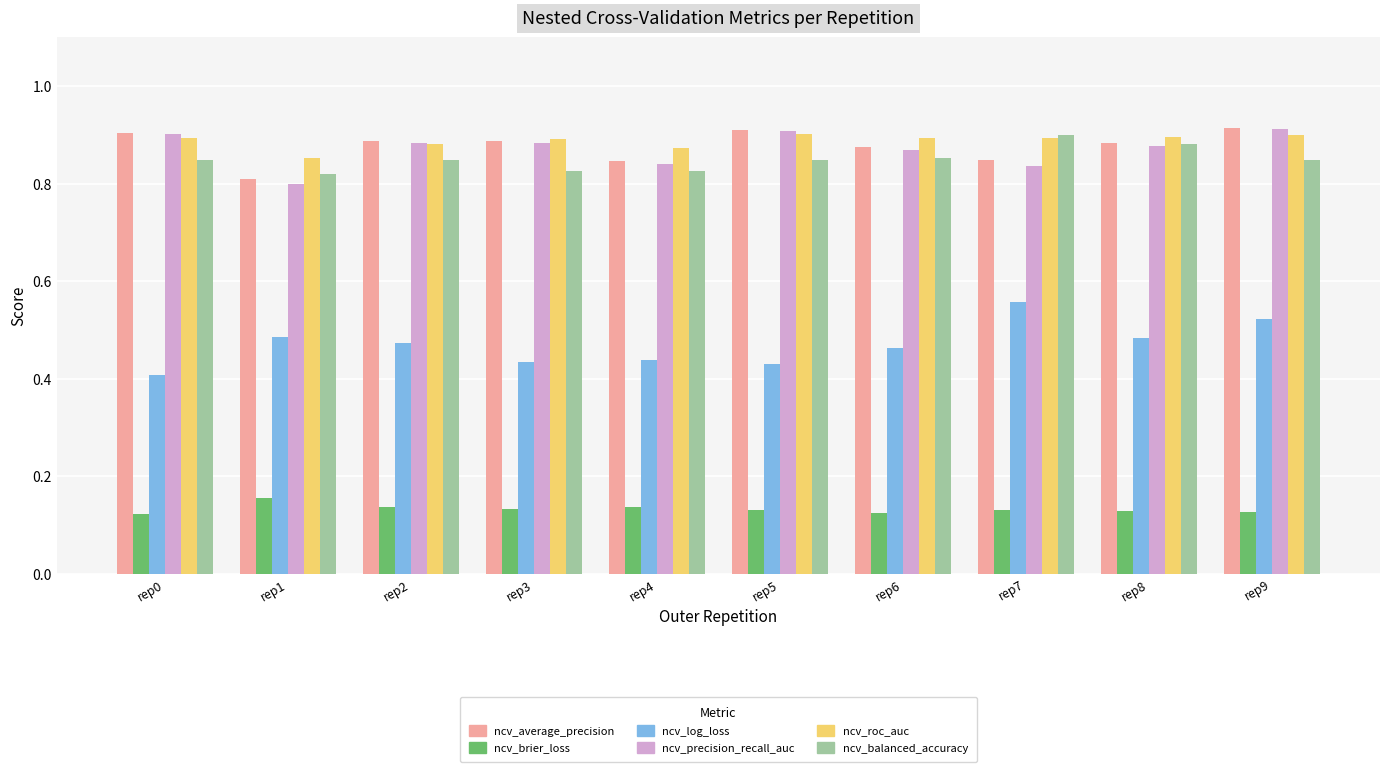

What is the sum of all ncv_log_loss values?

4.7